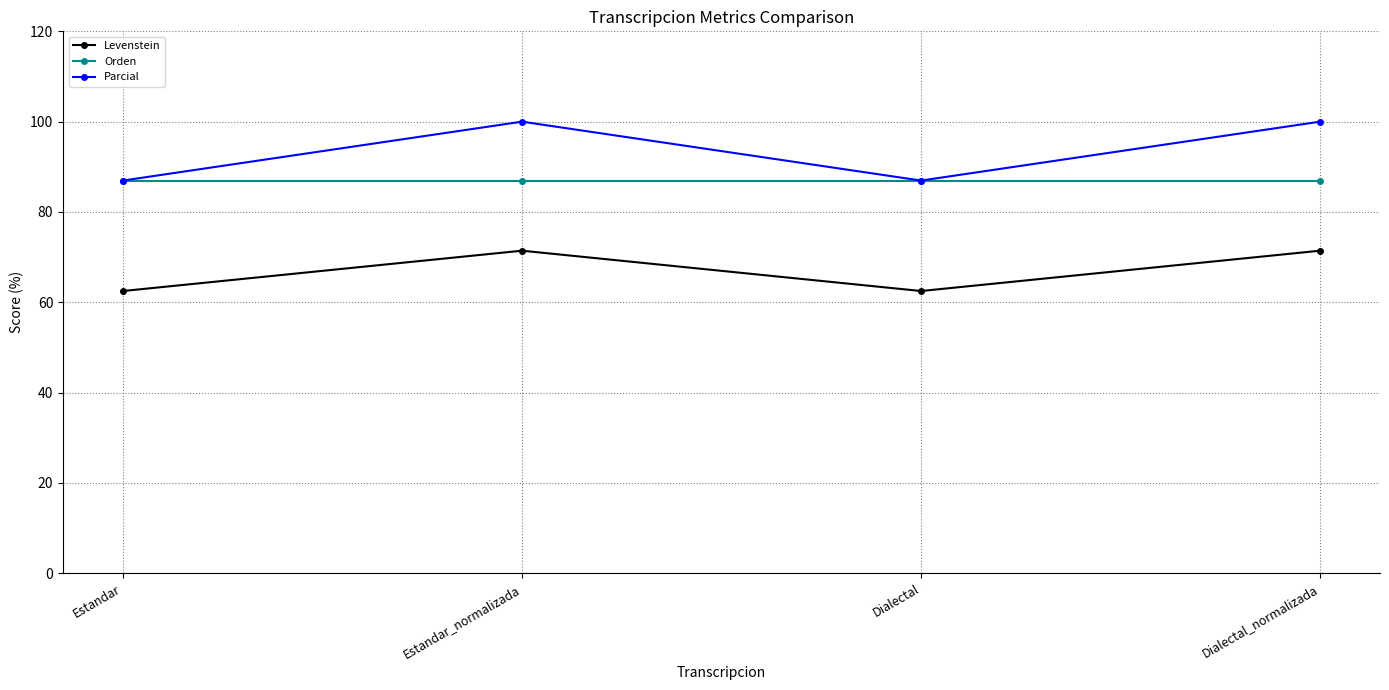

Does the chart display data point markers on the line(s)?

Yes